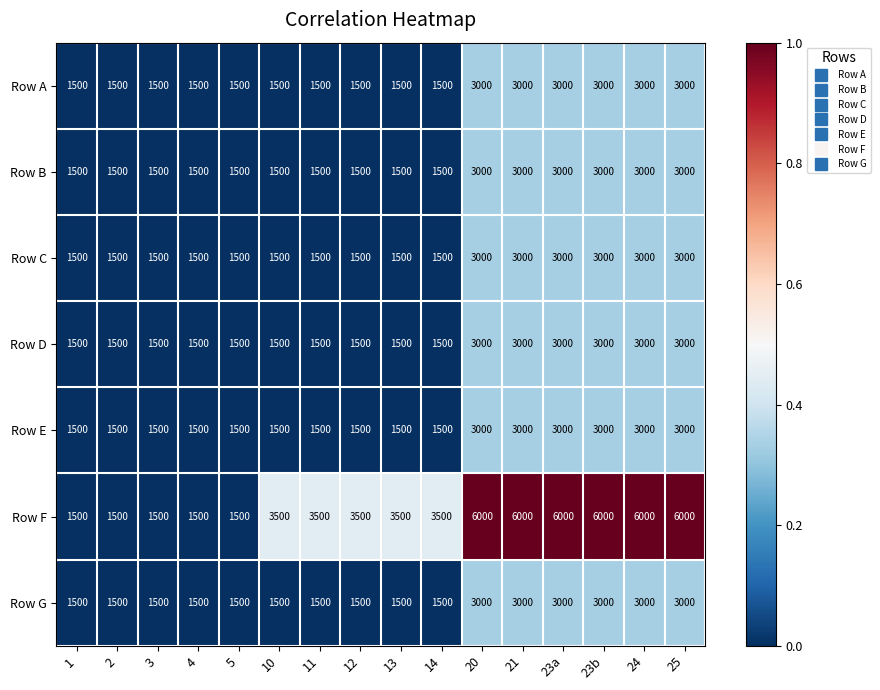

What is the difference between the maximum and minimum values in the Row B series?

1500